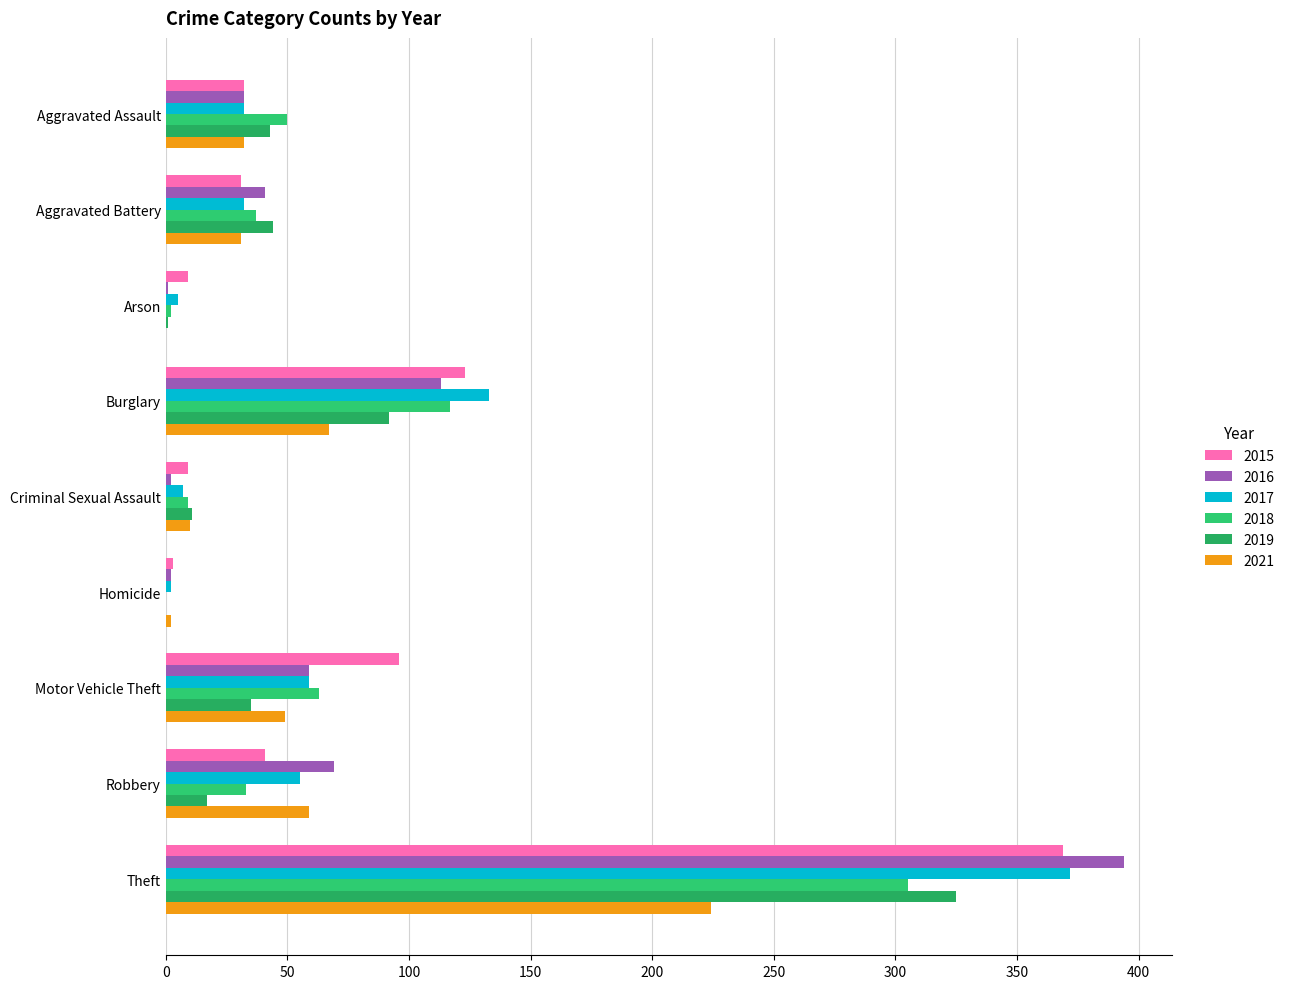

How many series are shown in this chart?

6